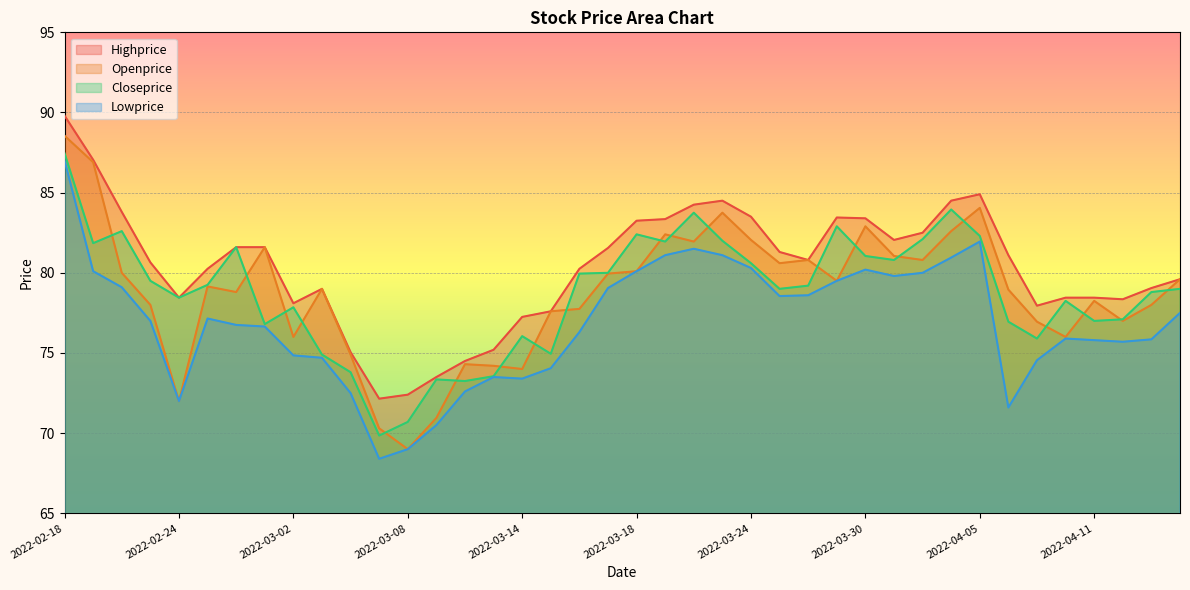

Where does the Highprice series first go above 80?

2022-02-18